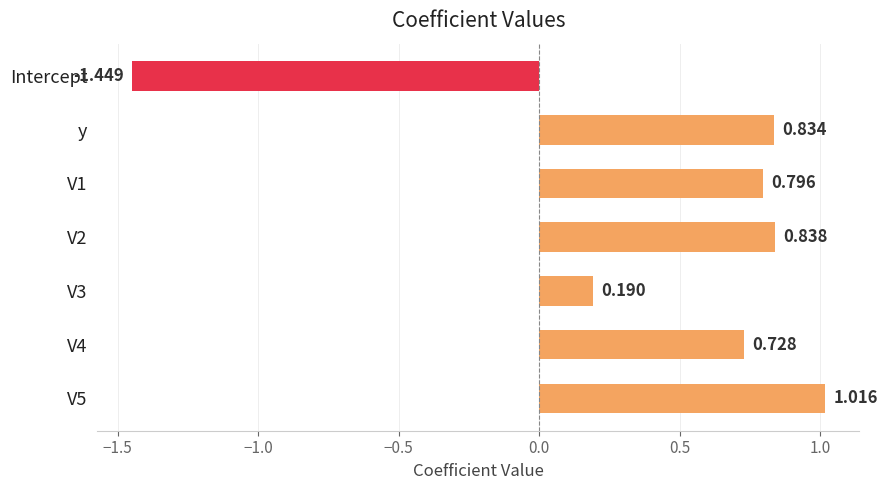

Which has a higher value, Intercept or y?

y